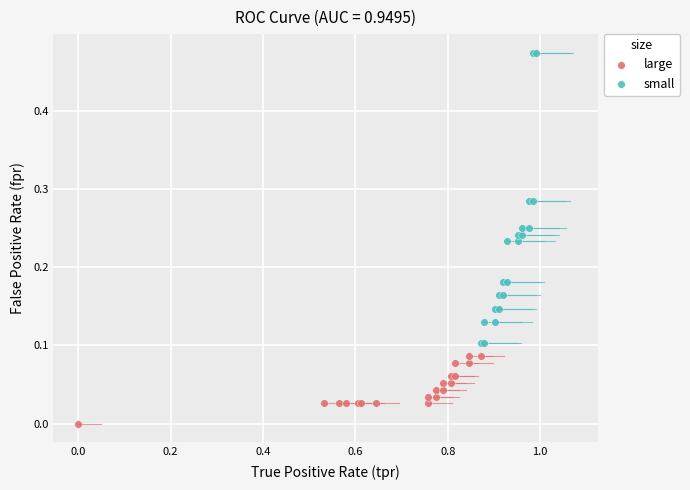

Which series reaches the minimum Y coordinate?

large